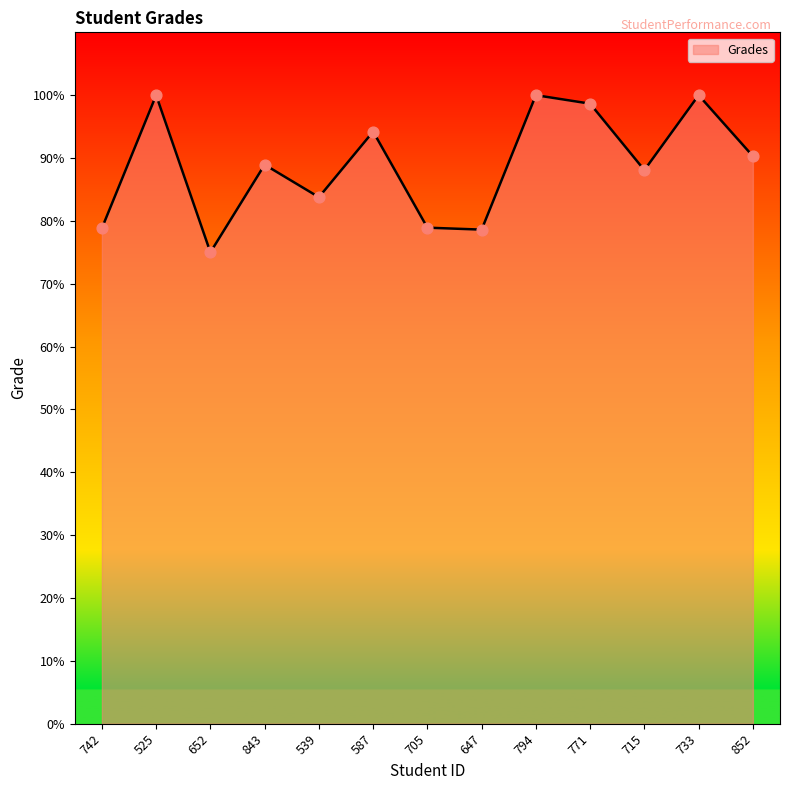

Between 771 and 647, which is larger?

771